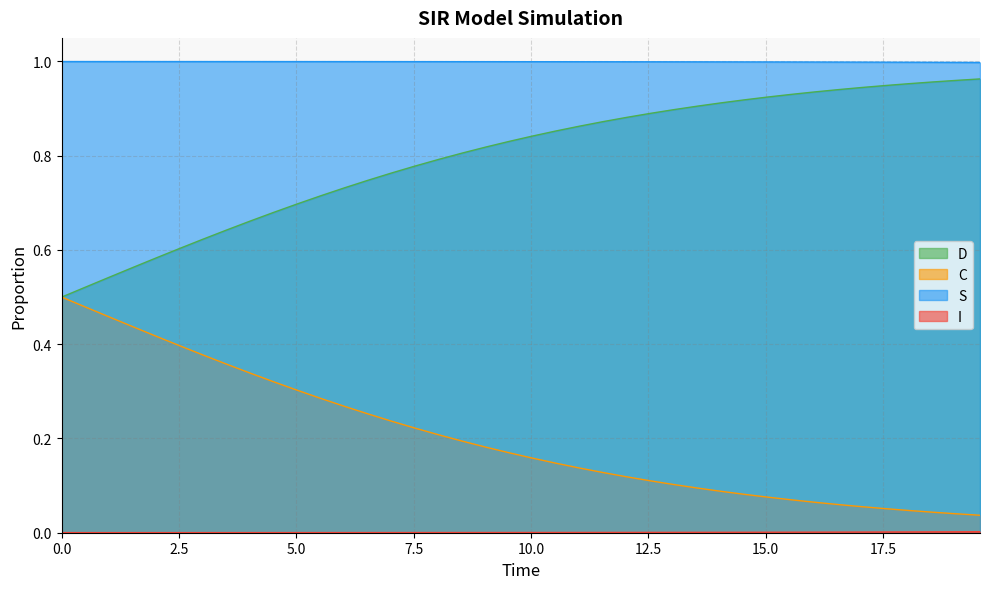

What is the sum of the D values at 6.020066889632107 and 6.521739130434782?

0.5